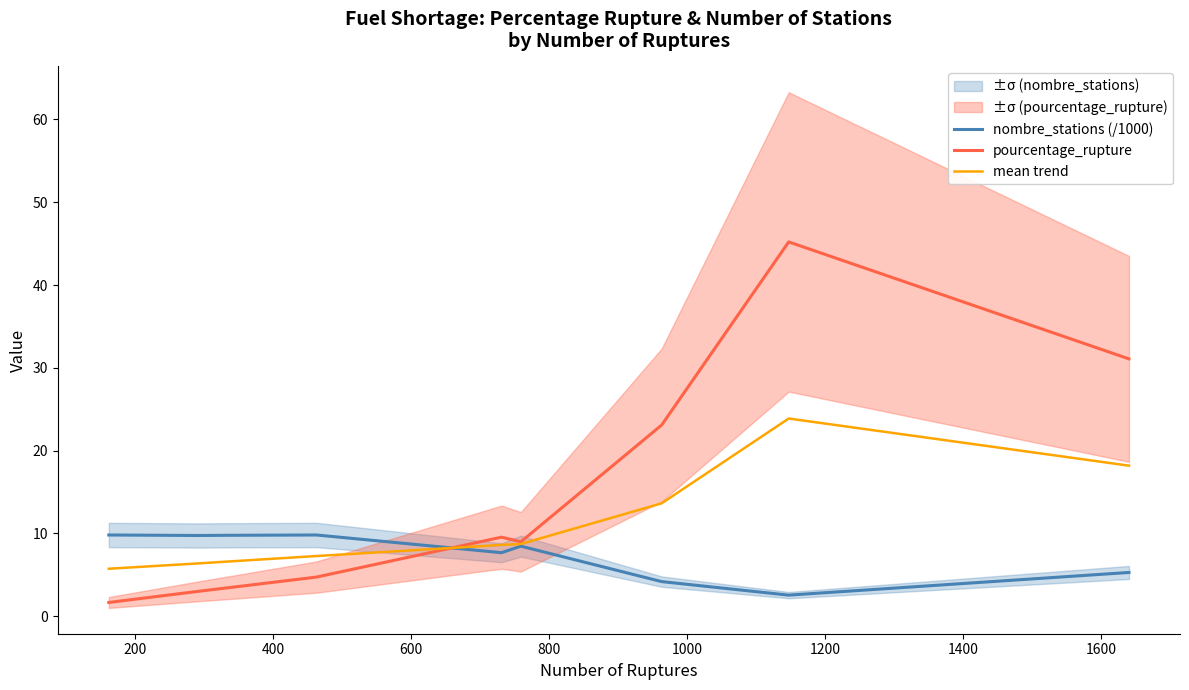

What is the highest value of the nombre_stations (/1000) series?

9.8